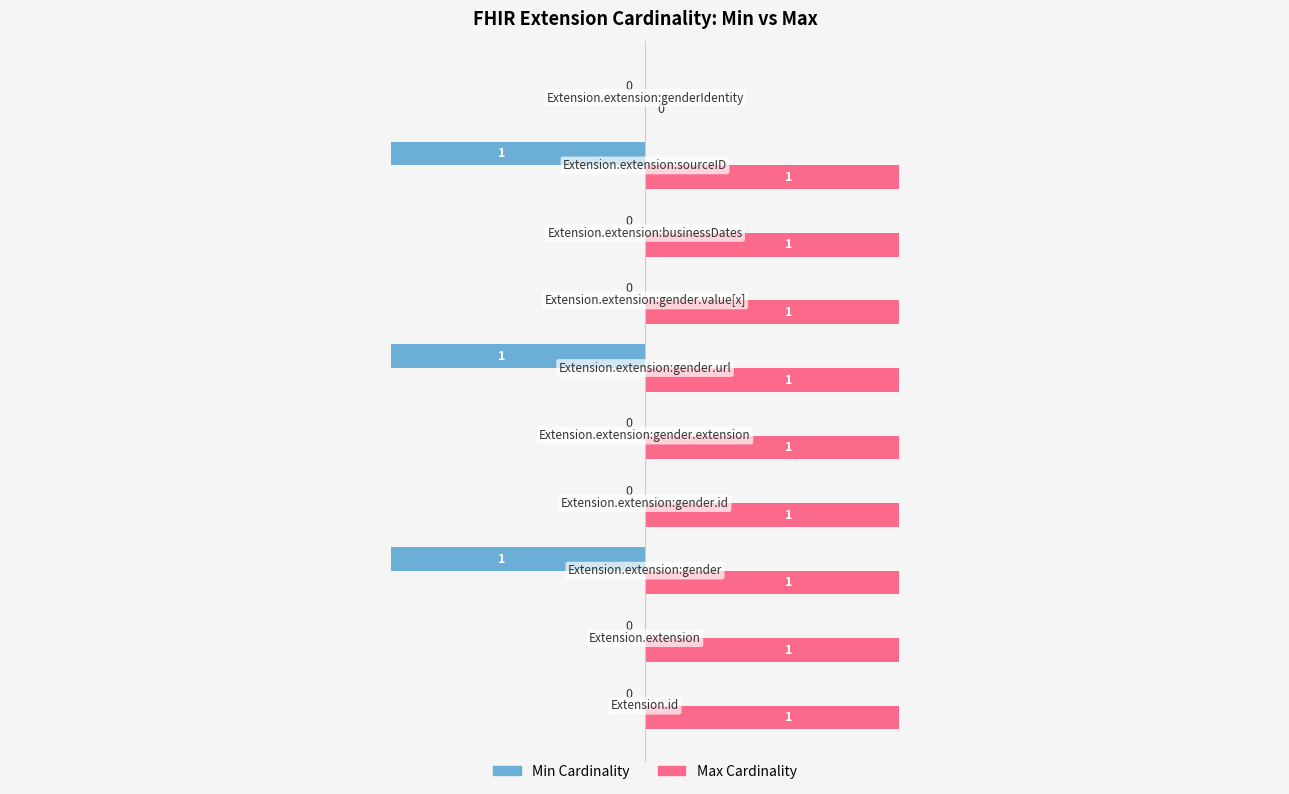

How many Max Cardinality values are between 1 and 2?

9